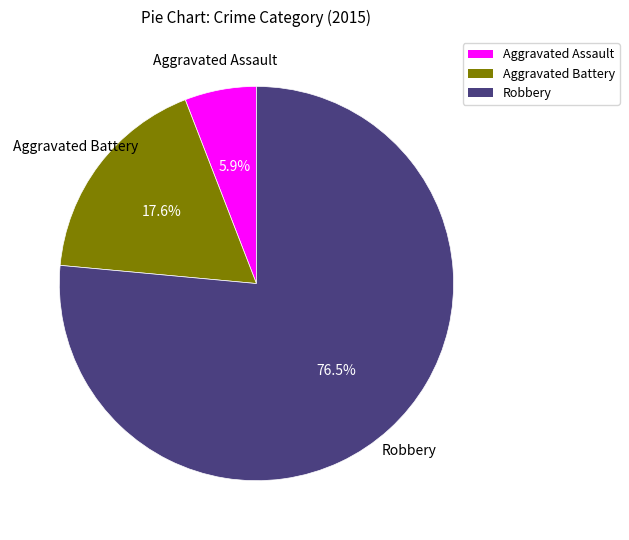

True or false: Aggravated Battery accounts for 7% of the total.

False